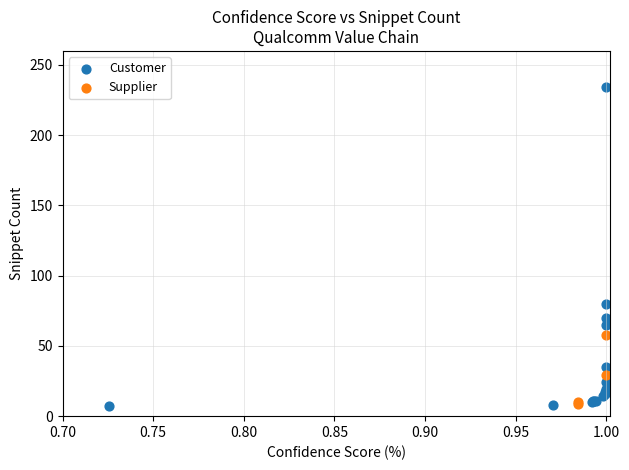

Which series contains the highest Y value?

Customer